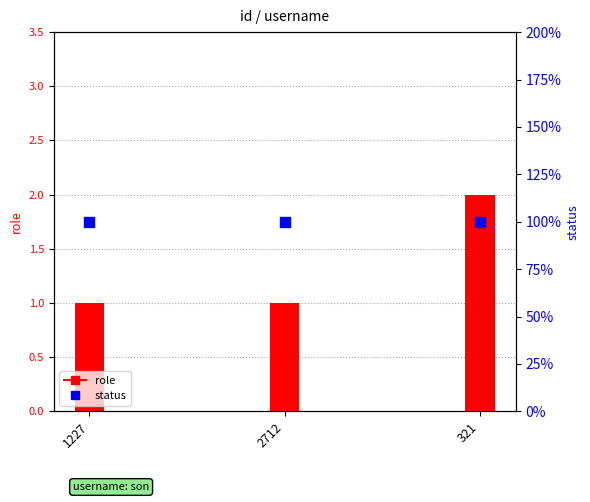

Which series contains the highest Y value?

role